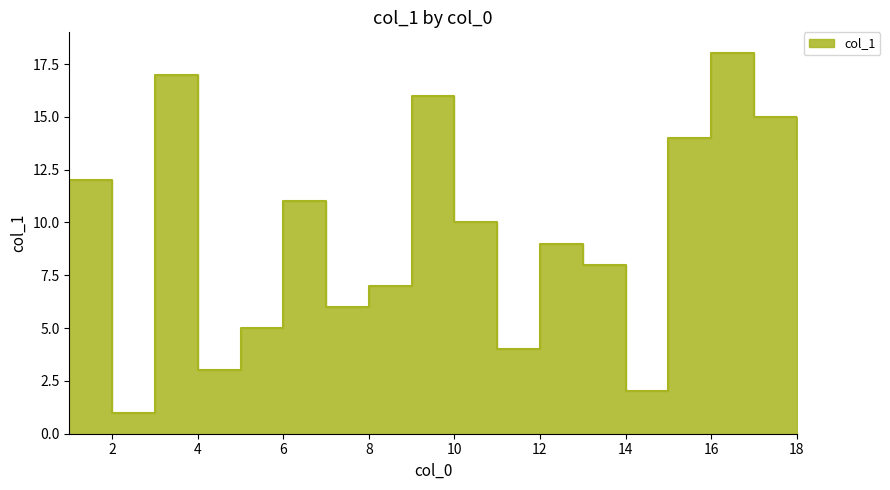

Reading left to right, what are all the values shown in this chart?

2=1	14=2	4=3	11=4	5=5	7=6	8=7	13=8	12=9	10=10	6=11	1=12	18=13	15=14	17=15	9=16	3=17	16=18